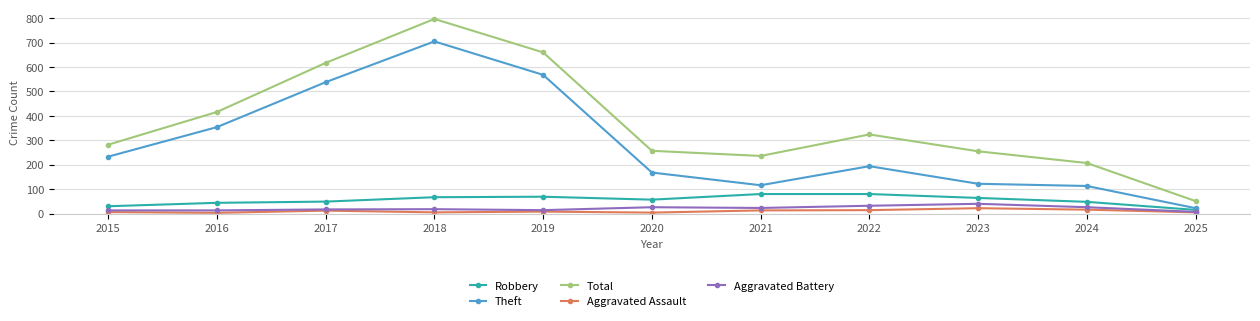

How many interior local peaks does the Total series have?

2